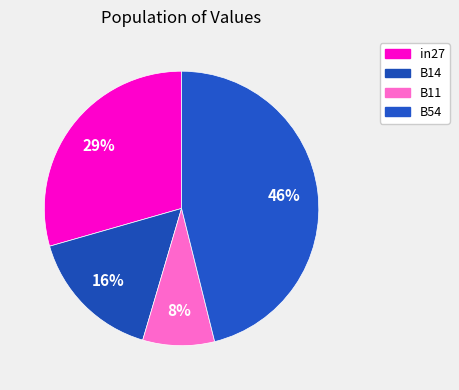

How many segments does this pie chart have?

4